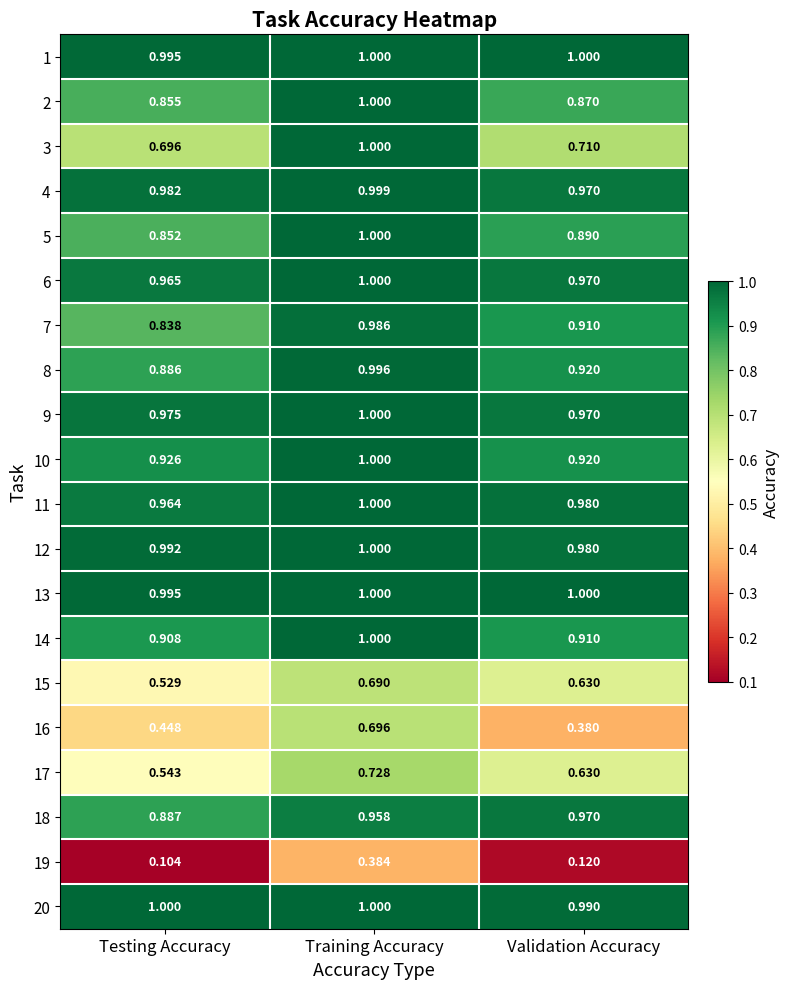

How many distinct data groups are displayed?

20